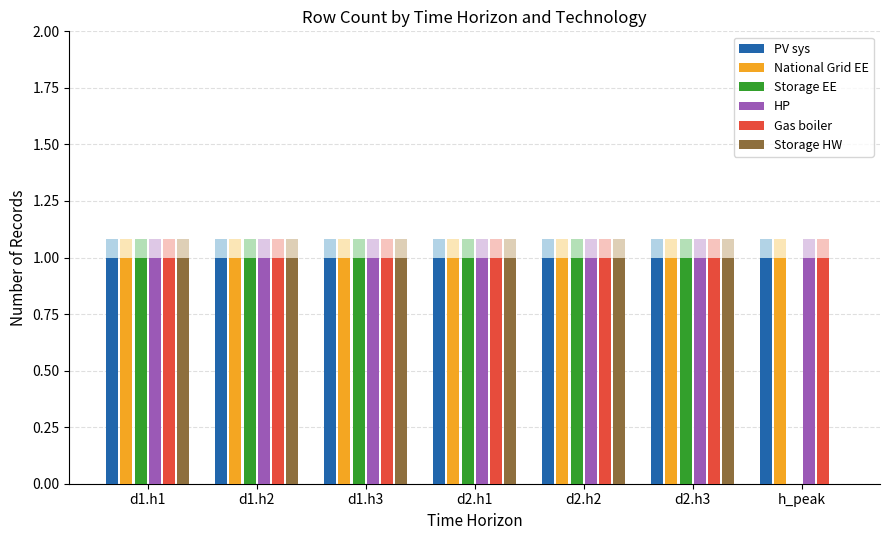

Count the number of data series in this chart.

6